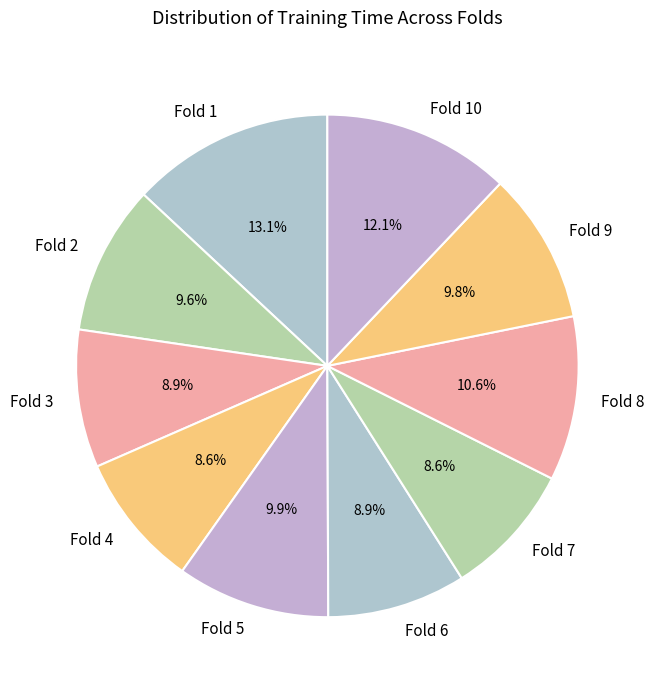

What percentage is NOT represented by Fold 2?

90.4%